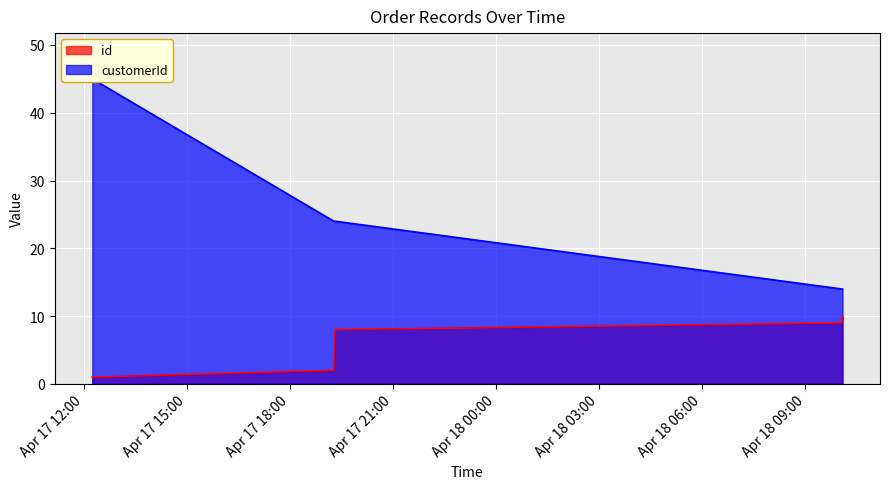

What are all the series names shown in the legend?

id, customerId